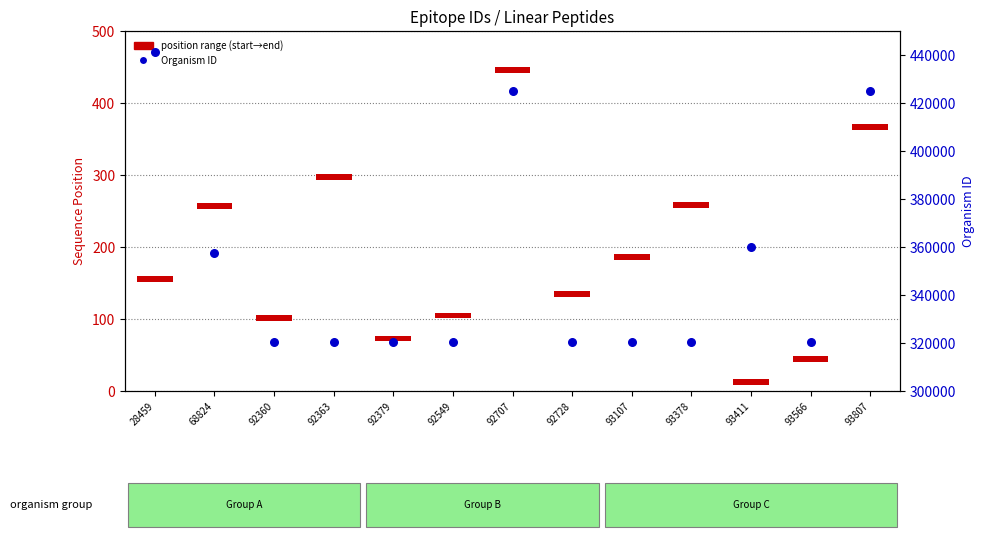

What are all the series names shown in the legend?

position range, Organism ID